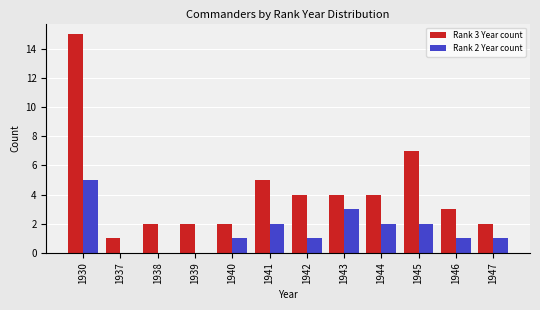

Reading left to right, list all the values displayed in this chart.

Rank 3 Year count: 1930=15	1937=1	1938=2	1939=2	1940=2	1941=5	1942=4	1943=4	1944=4	1945=7	1946=3	1947=2
Rank 2 Year count: 1930=5	1937=0	1938=0	1939=0	1940=1	1941=2	1942=1	1943=3	1944=2	1945=2	1946=1	1947=1